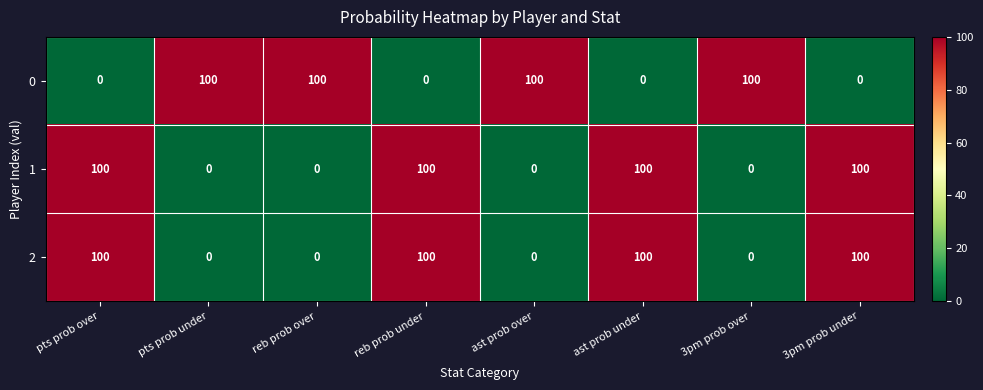

Count the 1 values in the range 0 to 100.

8